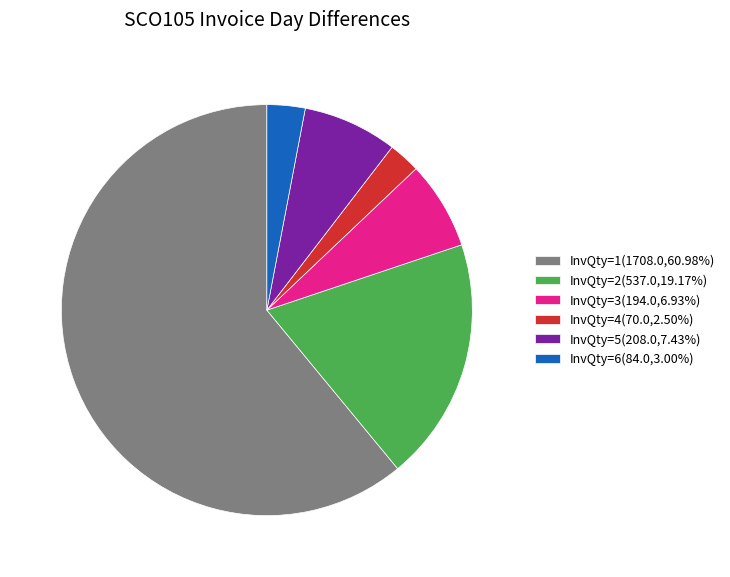

Approximately how many times larger is the value at InvQty=6(84.0,3.00%) compared to InvQty=4(70.0,2.50%)?

1.2